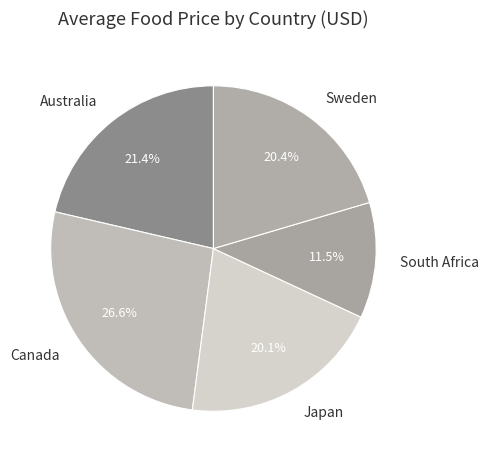

Is there a majority slice in this chart?

No